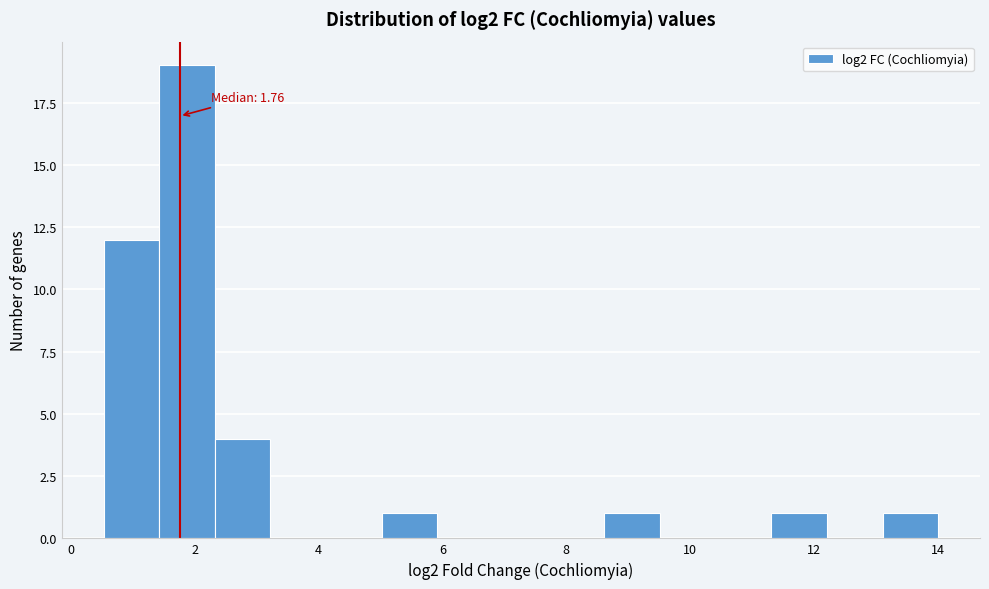

Over which range of the x-axis is the bar tallest?

1.4 to 2.4